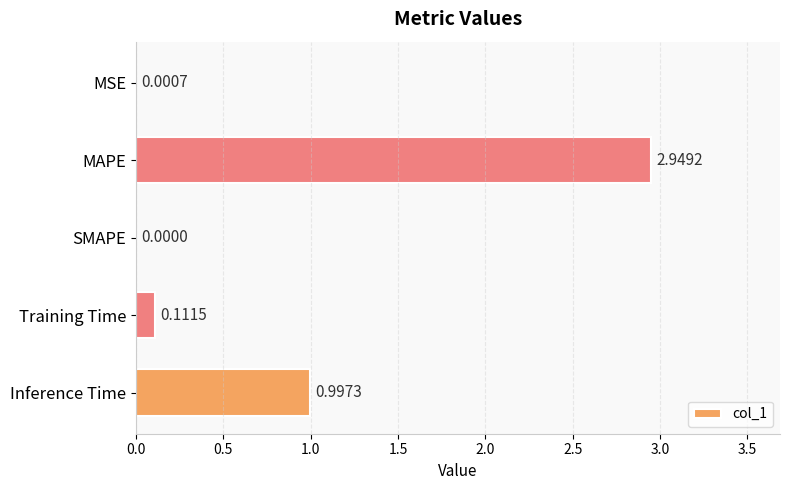

Which category has the highest value across all series?

MAPE